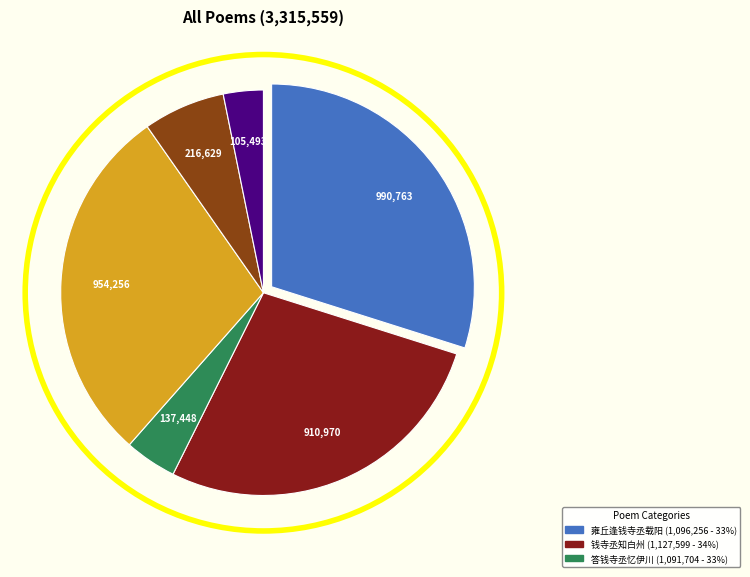

Is there any slice that represents more than half of the pie?

No